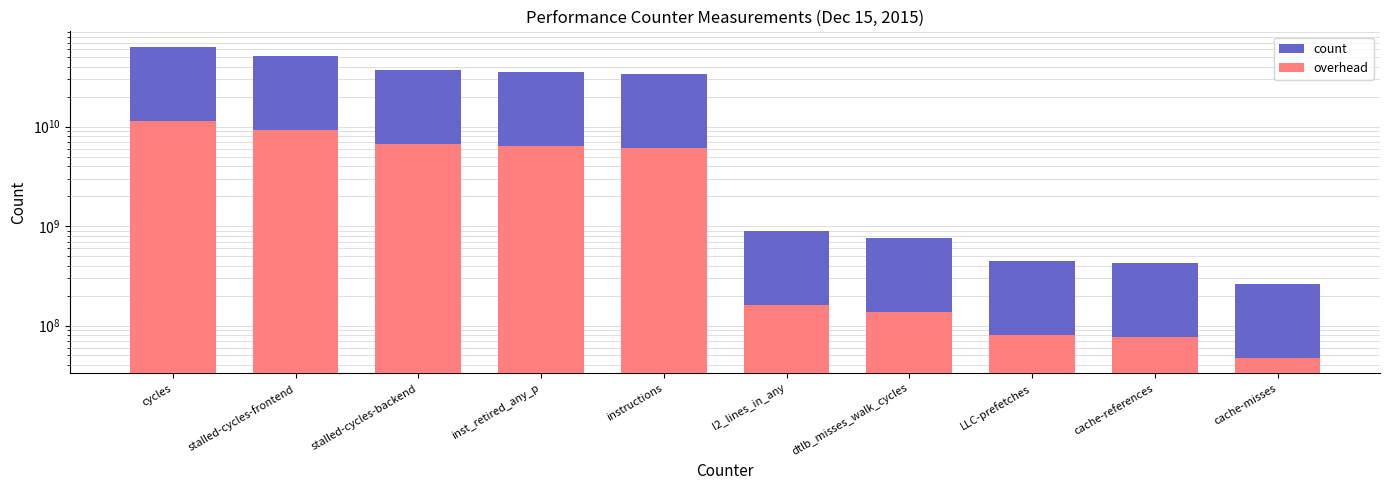

Reading left to right, list all the values displayed in this chart.

count: 63610493058.0	51392250164.0	37634968051.0	35558420271.0	33938182230.0	898229843.0	758051642.0	442739281.0	428284520.0	263411972.0
overhead: 11449888750.4	9250605029.5	6774294249.2	6400515648.8	6108872801.4	161681371.7	136449295.6	79693070.6	77091213.6	47414155.0